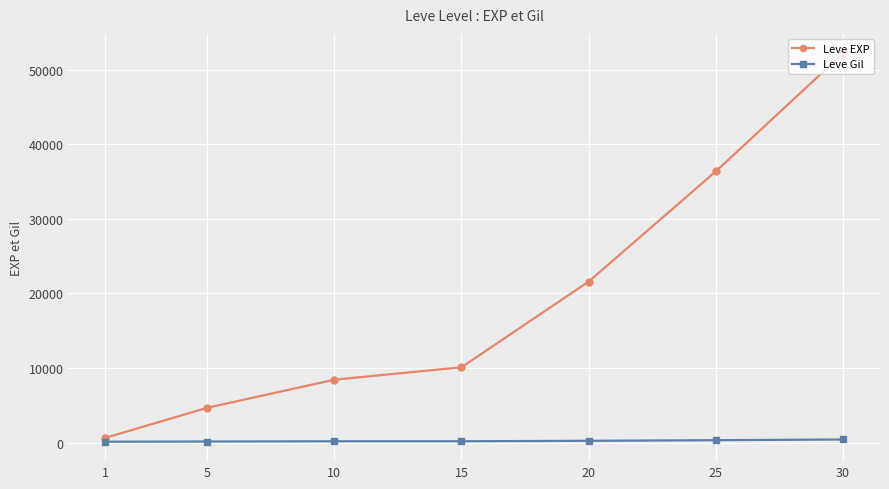

What is the value of the Leve Gil point at the 1st from the left?

112